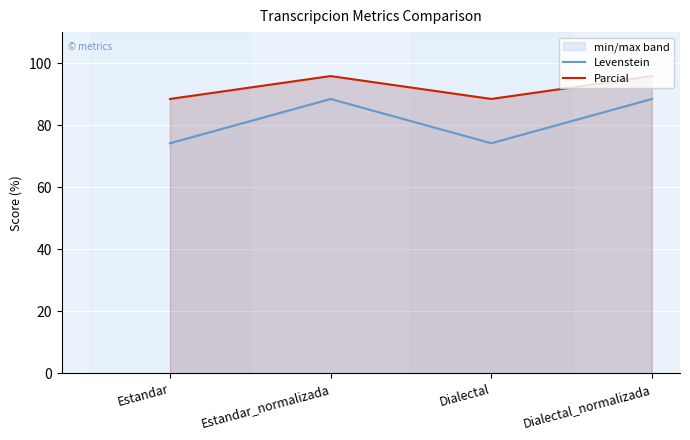

Is it true that Levenstein equals 134.4 at Estandar_normalizada?

False